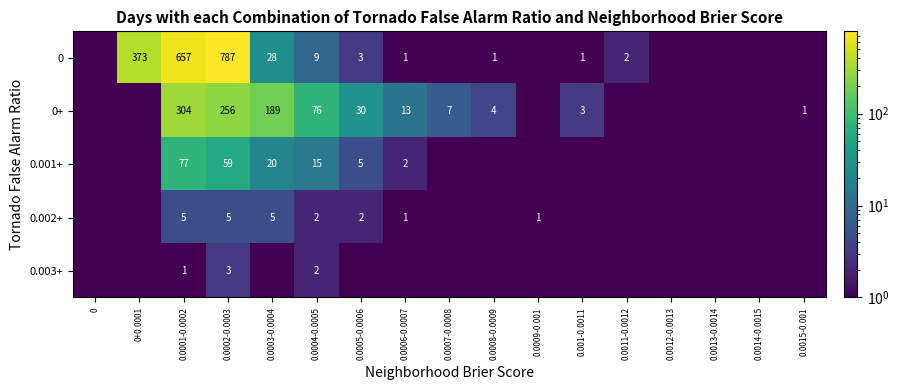

True or false: 0+ has a value of 4.9 at 0.001-0.0011.

False